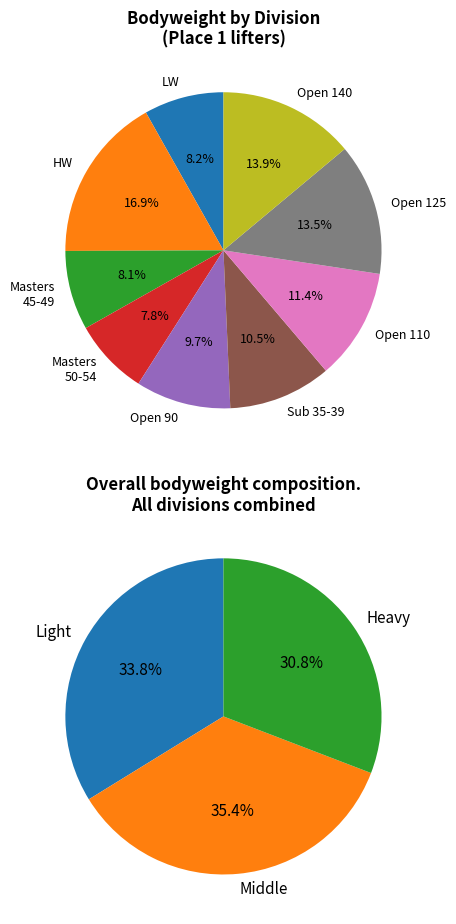

Is the sum of Open 110 and Open 90 greater than half?

No